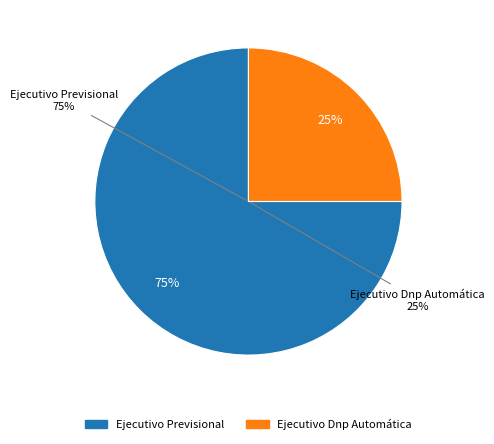

The Ejecutivo Previsional slice represents 75% of the pie. True or false?

True